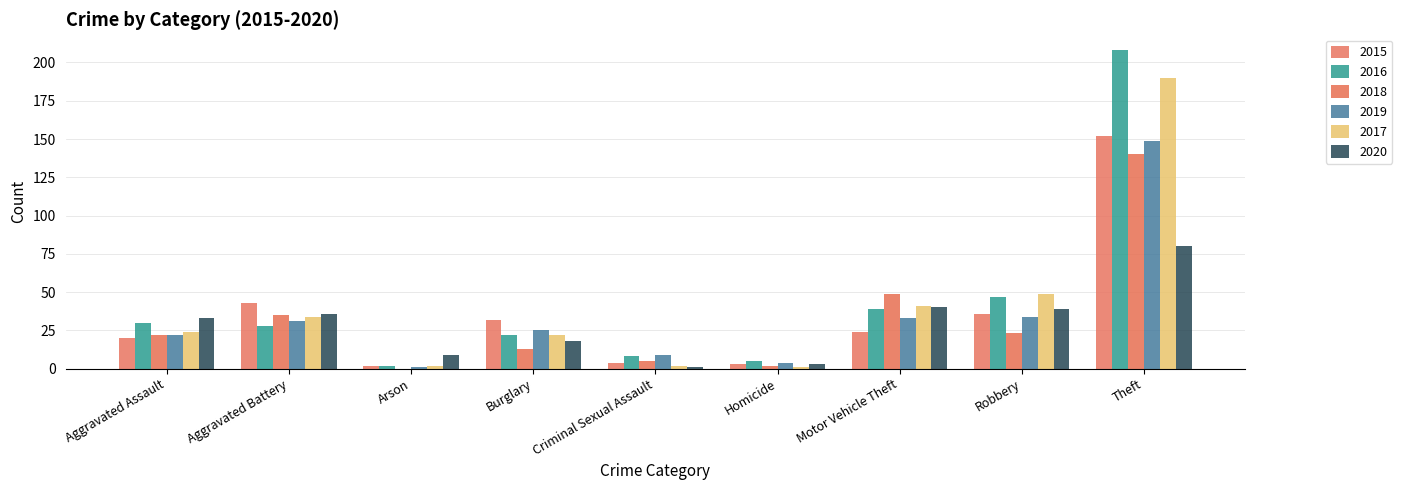

Reading right to left, extract all data points from this chart.

2015: 152	36	24	3	4	32	2	43	20
2016: 208	47	39	5	8	22	2	28	30
2018: 140	23	49	2	5	13	0	35	22
2019: 149	34	33	4	9	25	1	31	22
2017: 190	49	41	1	2	22	2	34	24
2020: 80	39	40	3	1	18	9	36	33